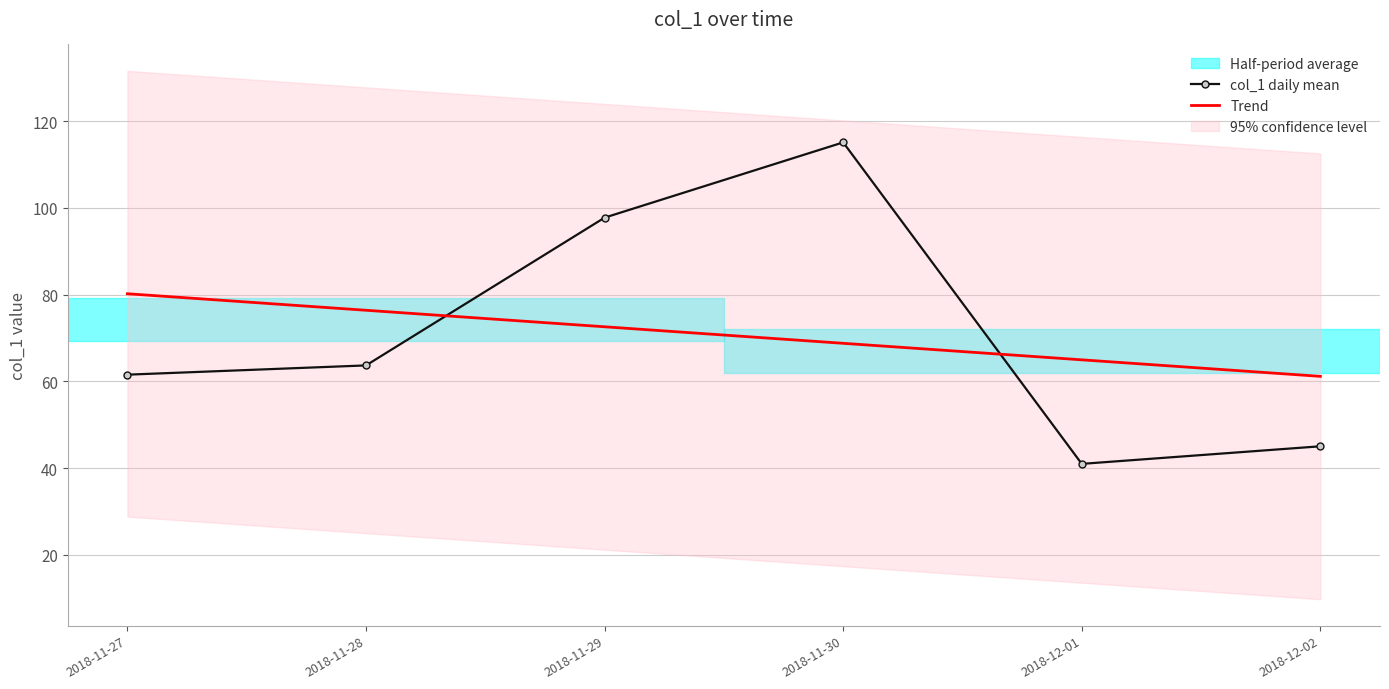

Rank the categories by Trend value from lowest to highest.

2018-12-02, 2018-12-01, 2018-11-30, 2018-11-29, 2018-11-28, 2018-11-27